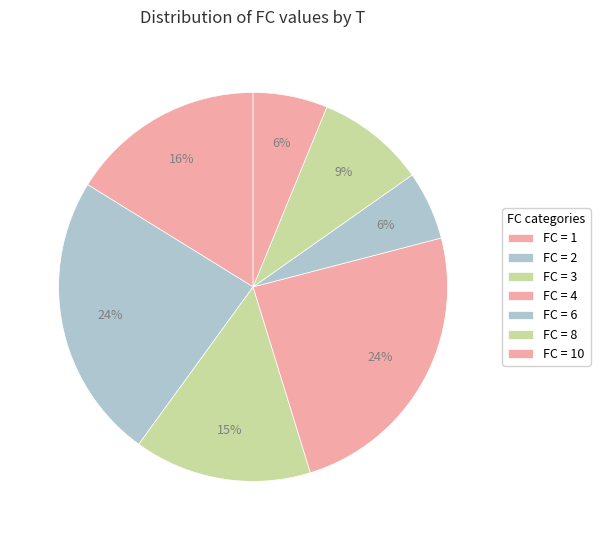

How many segments does this pie chart have?

7